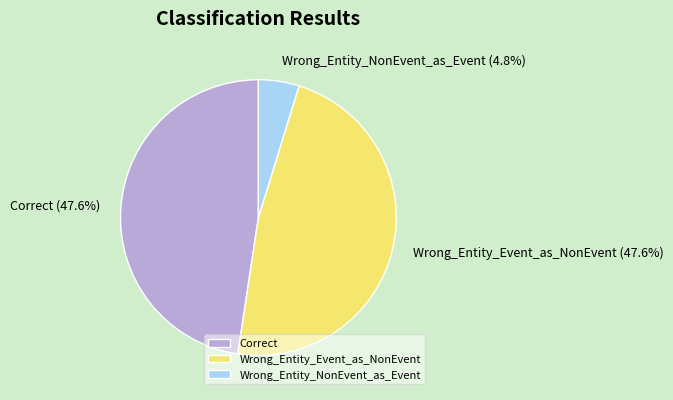

What percentage is NOT represented by Wrong_Entity_Event_as_NonEvent?

52.4%